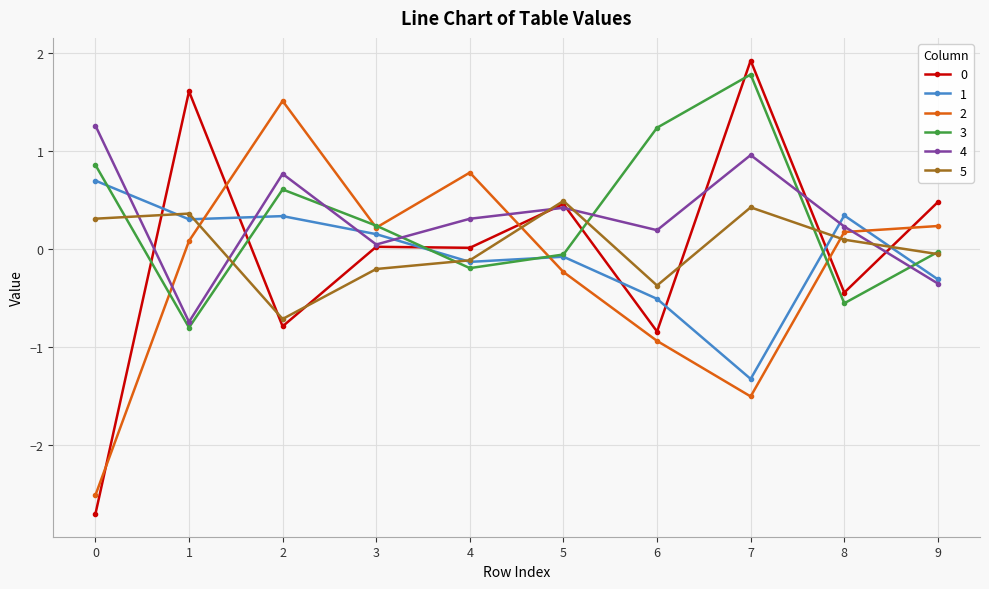

At which label does 0 first exceed 0?

1